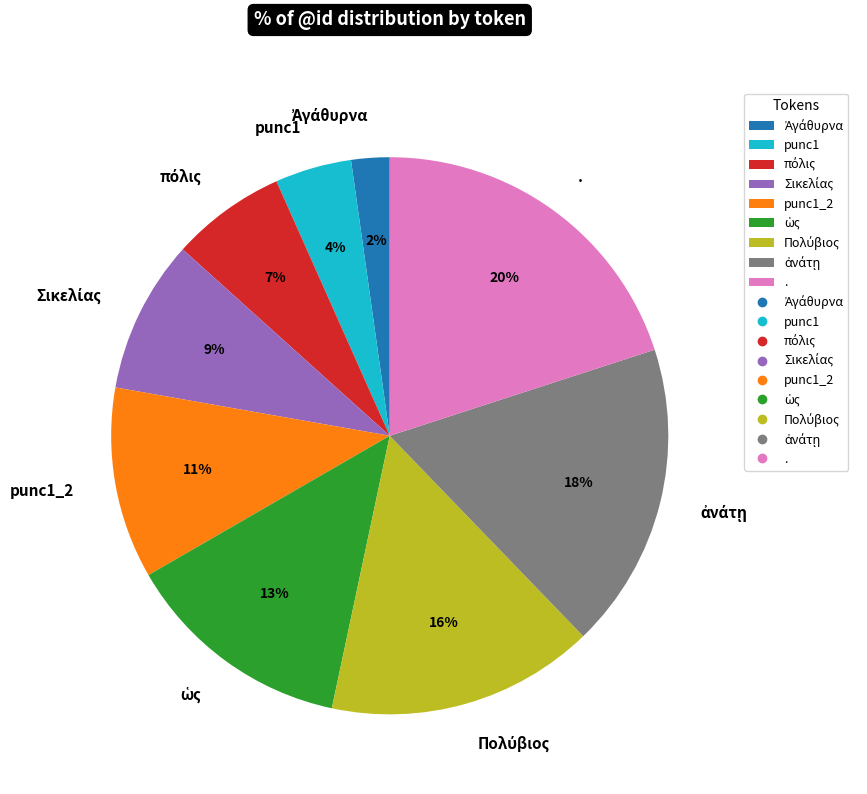

Count the number of slices in the pie.

9